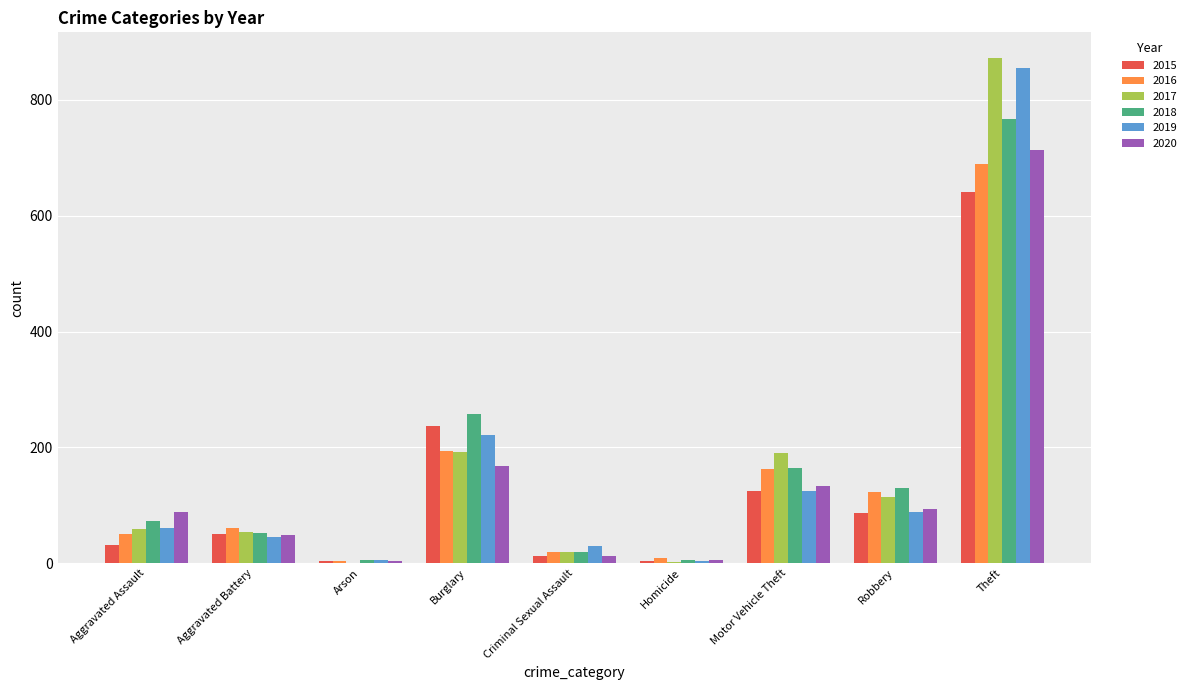

What is the sum of all 2016 values?

1309